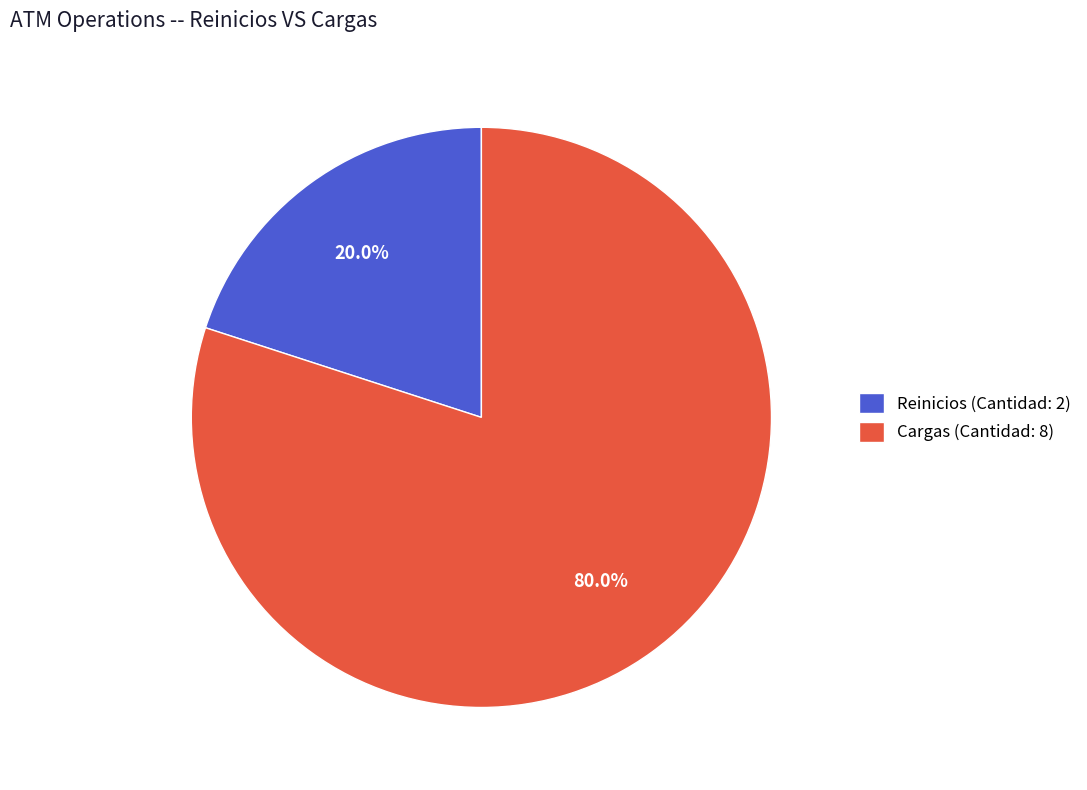

To the nearest percent, what is the average slice percentage?

50%